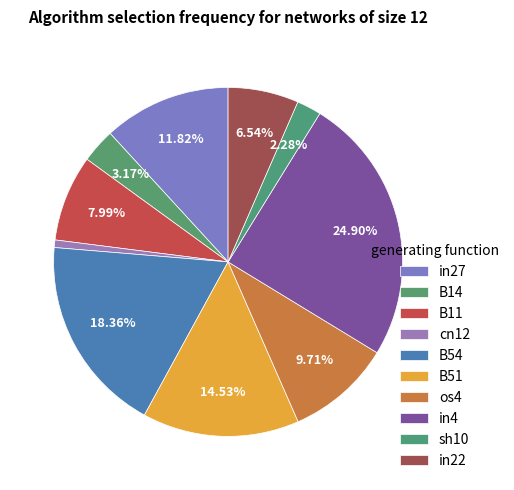

Count the number of slices in the pie.

10